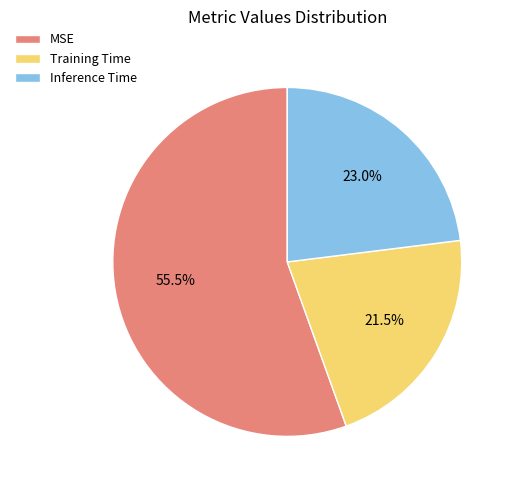

How many slices are in this pie chart?

3